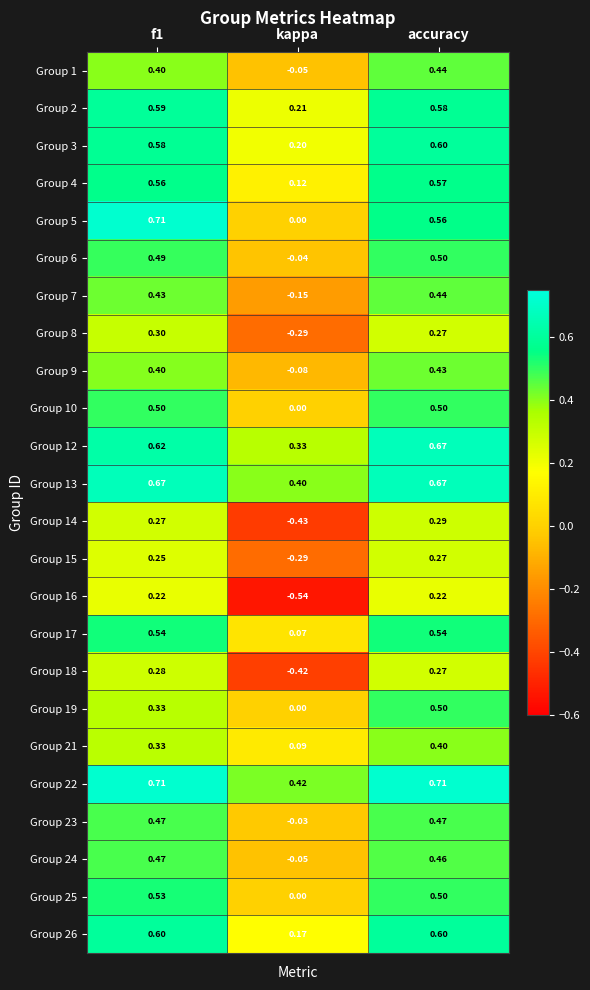

Where is Group 3 nearest to the value 0?

kappa